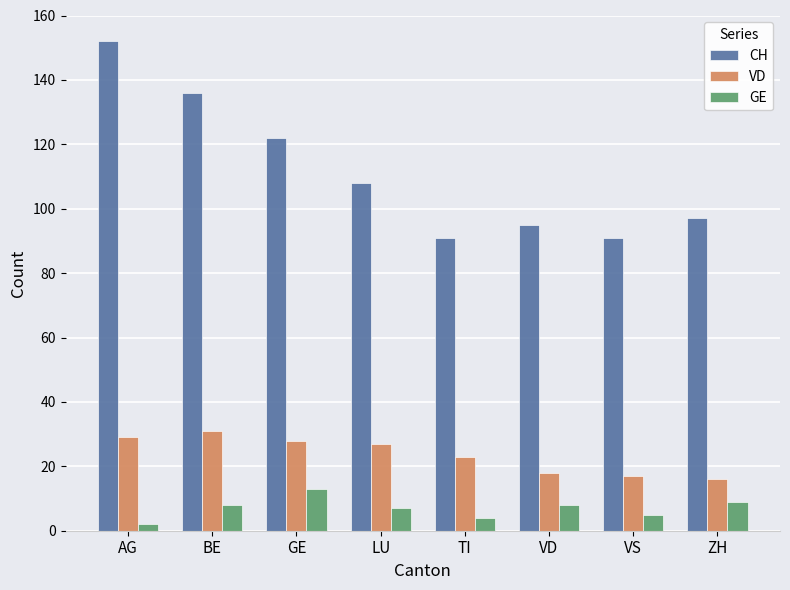

Reading left to right, list all the values displayed in this chart.

CH: 152	136	122	108	91	95	91	97
VD: 29	31	28	27	23	18	17	16
GE: 2	8	13	7	4	8	5	9